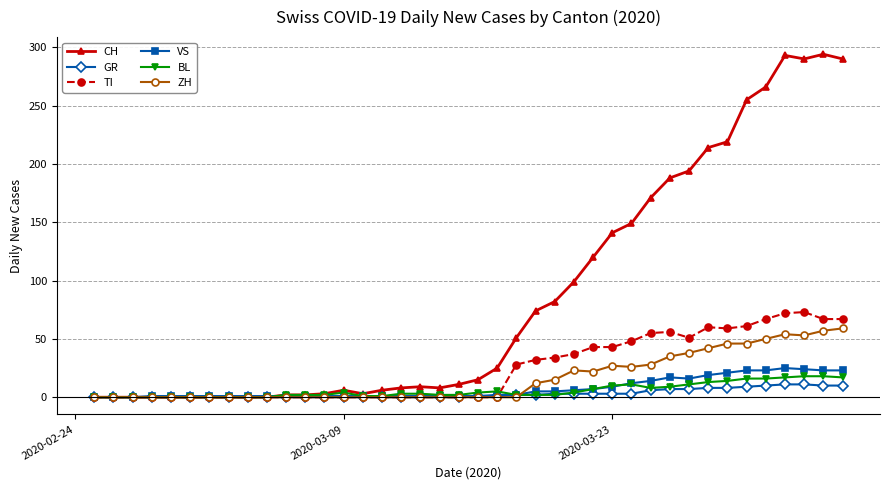

True or false: CH has more than 1 interior local peaks.

True